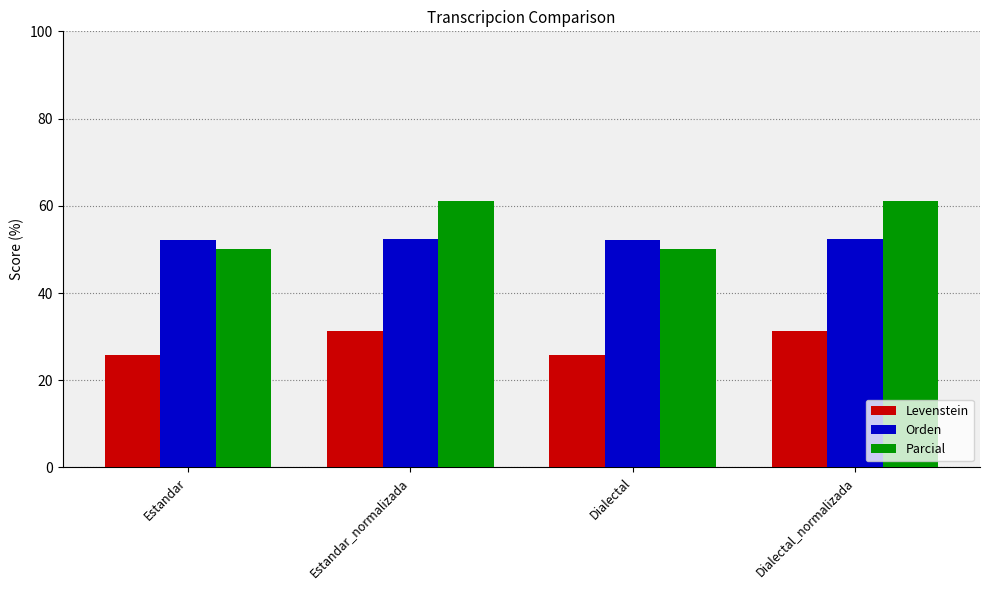

Rank the series by their maximum value, from highest to lowest.

Parcial, Orden, Levenstein